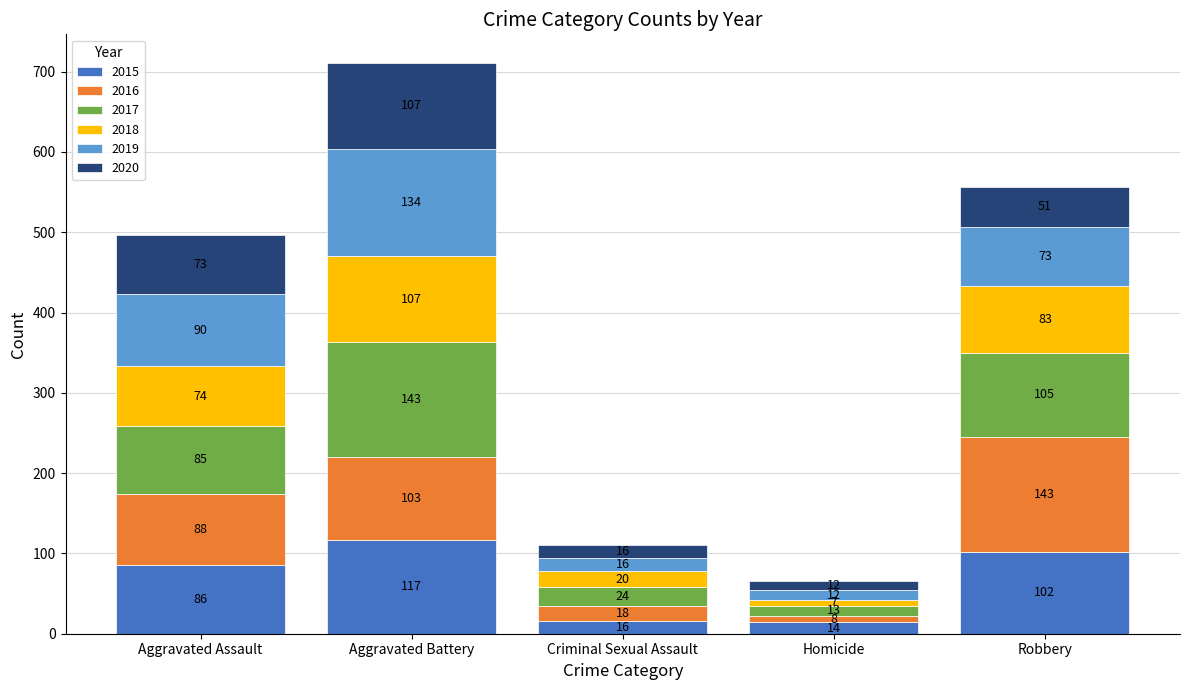

What is the total value across all series at Aggravated Assault?

496